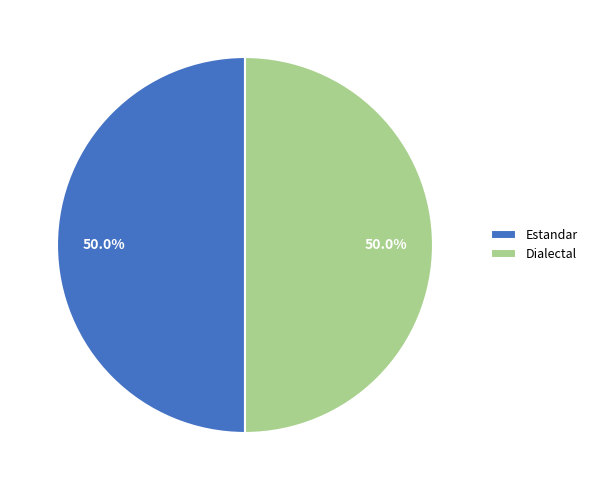

How many segments does this pie chart have?

2